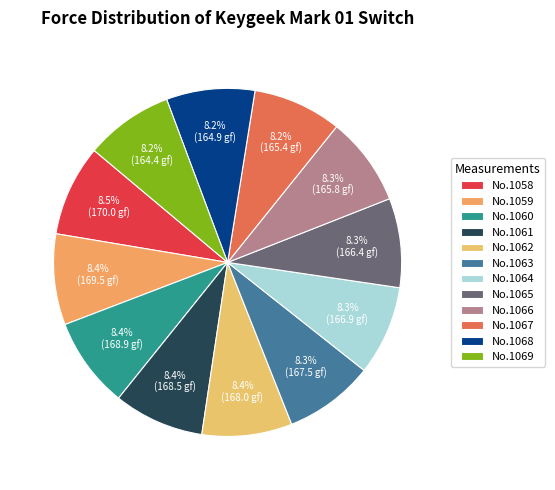

Count the number of slices in the pie.

12